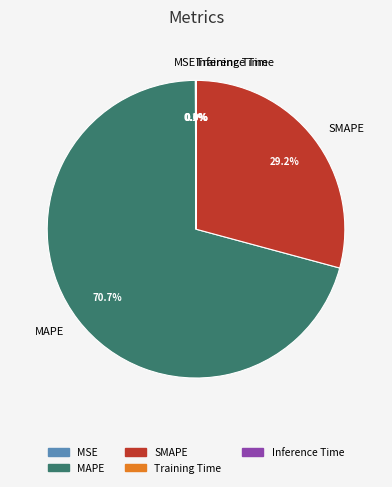

Is it true that MAPE is 57% of the pie?

False